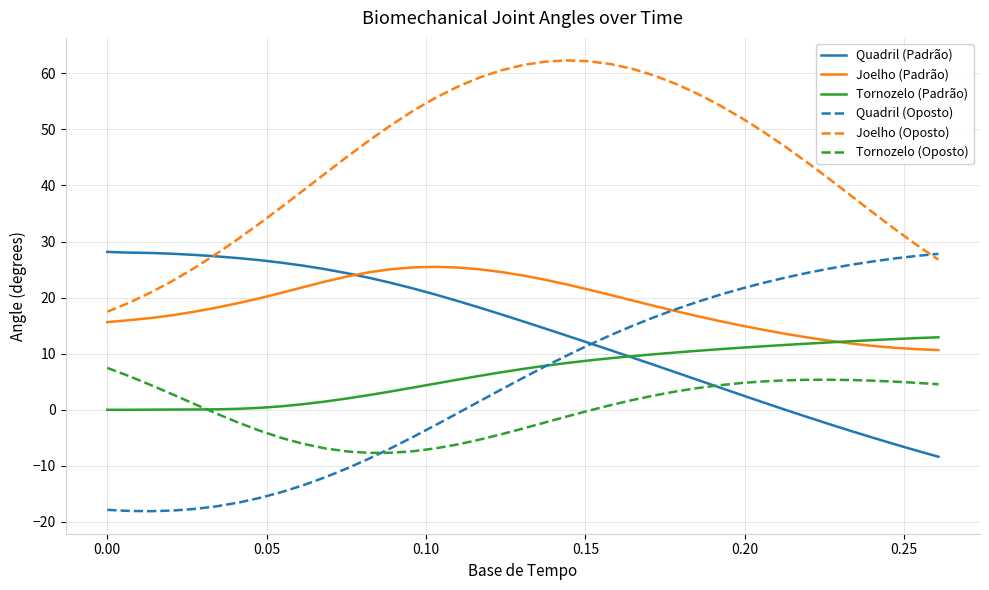

How many intersections are there between Joelho (Oposto) and Quadril (Oposto)?

1